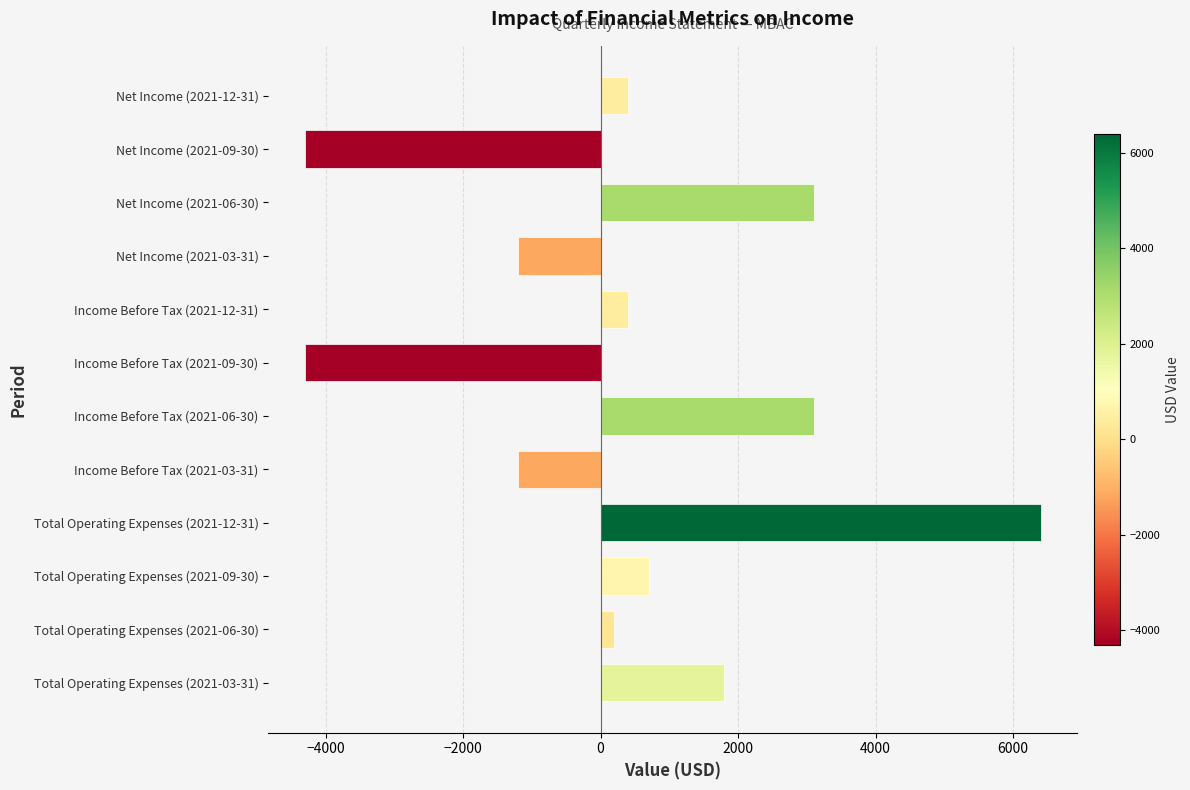

Reading top to bottom, what are all the values shown in this chart?

Net Income (2021-12-31)=400	Net Income (2021-09-30)=-4300	Net Income (2021-06-30)=3100	Net Income (2021-03-31)=-1200	Income Before Tax (2021-12-31)=400	Income Before Tax (2021-09-30)=-4300	Income Before Tax (2021-06-30)=3100	Income Before Tax (2021-03-31)=-1200	Total Operating Expenses (2021-12-31)=6400	Total Operating Expenses (2021-09-30)=700	Total Operating Expenses (2021-06-30)=200	Total Operating Expenses (2021-03-31)=1800